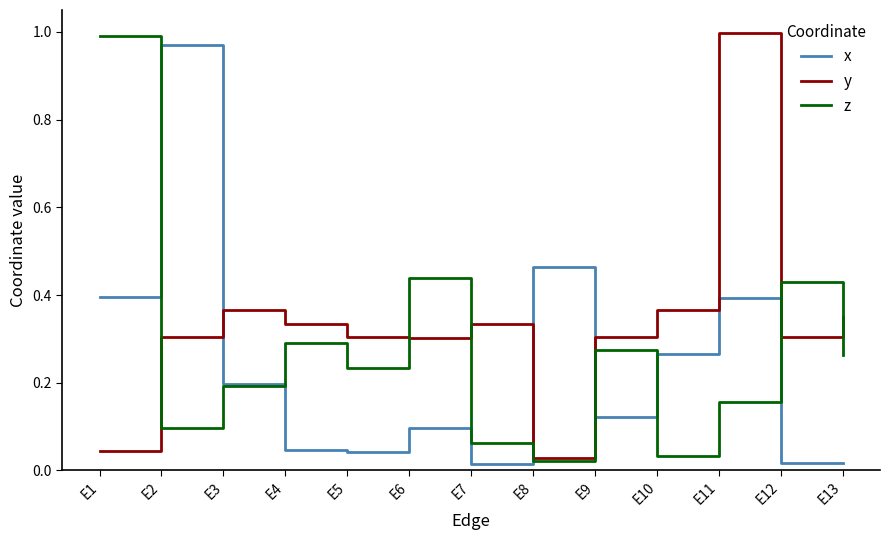

The z series shows 0.2 at E3. True or false?

True